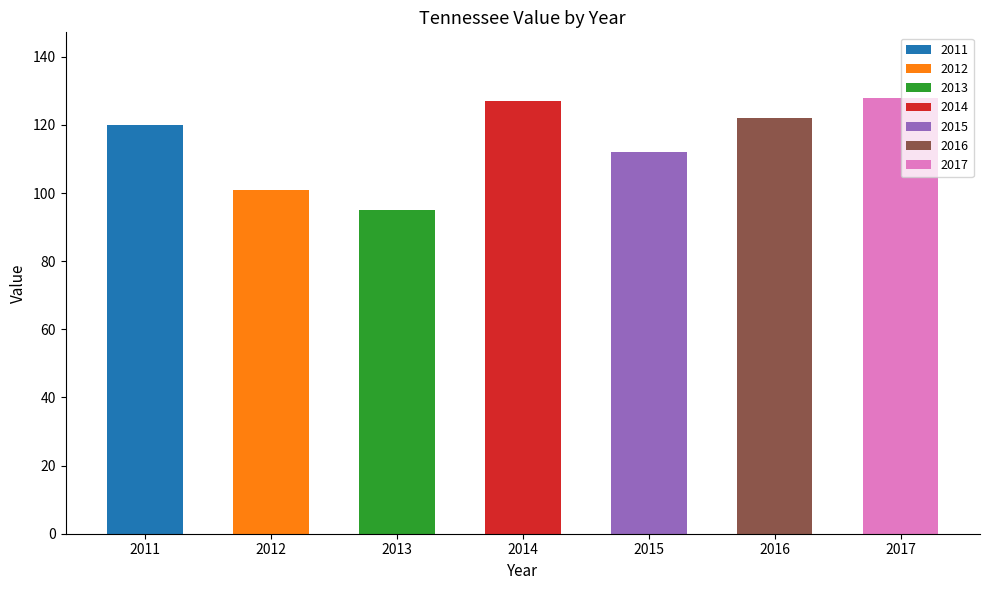

What is the approximate value at 2015, to the nearest 5?

110